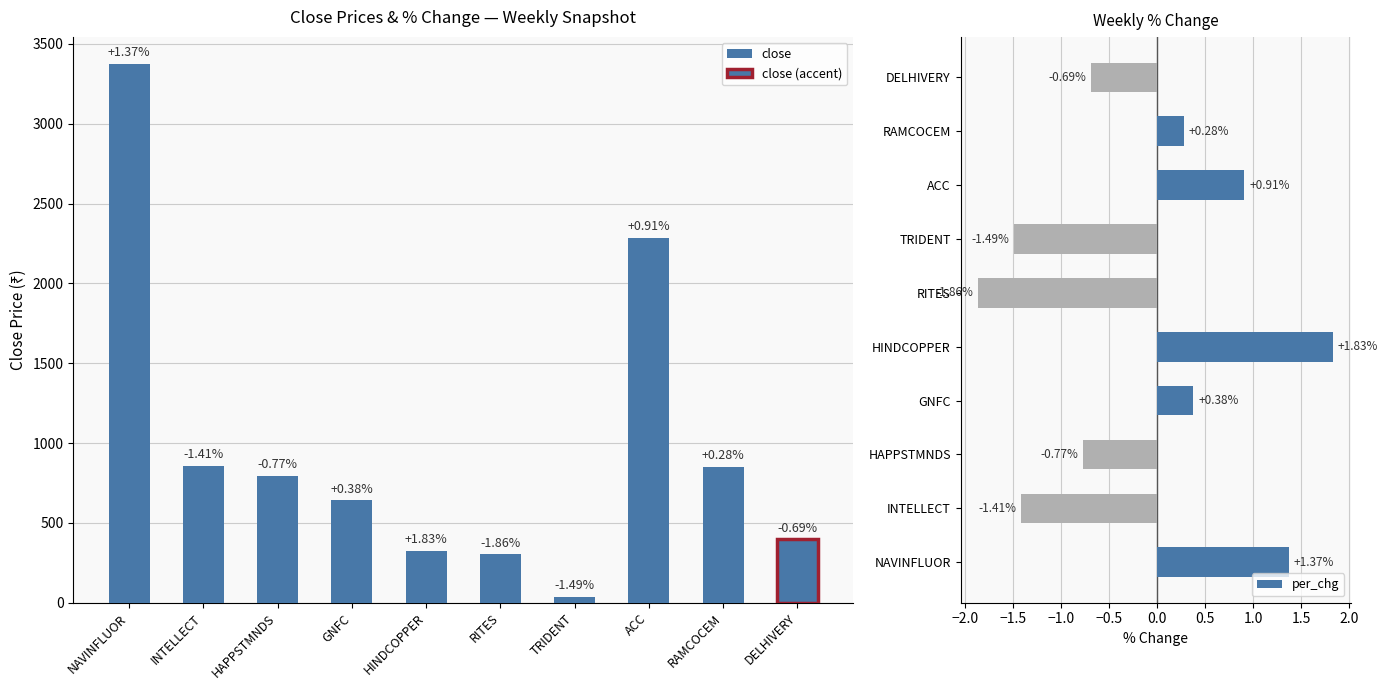

Which category has the highest value across all series?

NAVINFLUOR